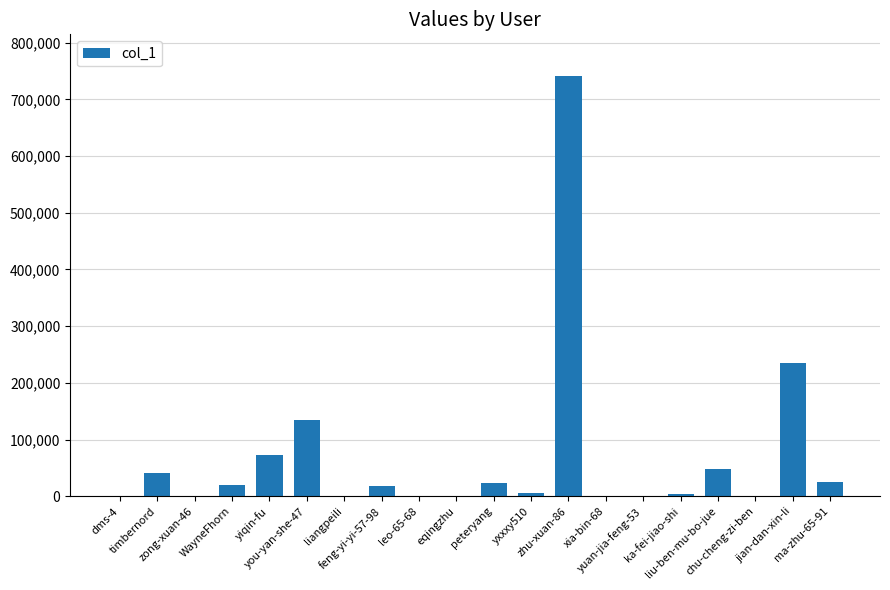

What is the greatest value displayed?

740813